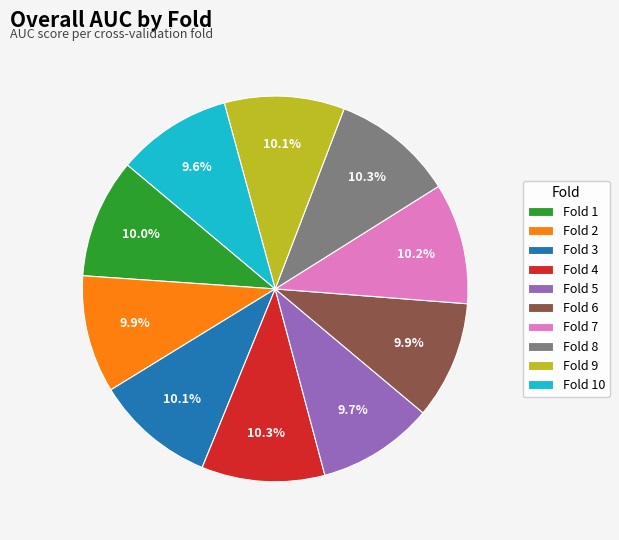

To the nearest percent, what is the combined percentage of Fold 4 and Fold 7?

20%